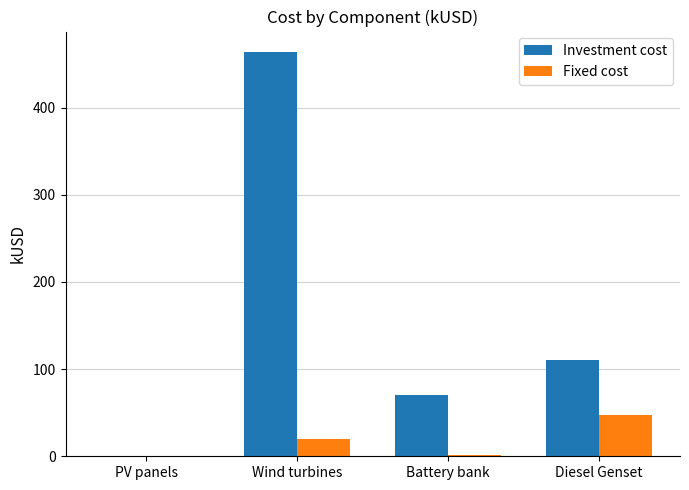

Does the chart contain stacked bars?

No